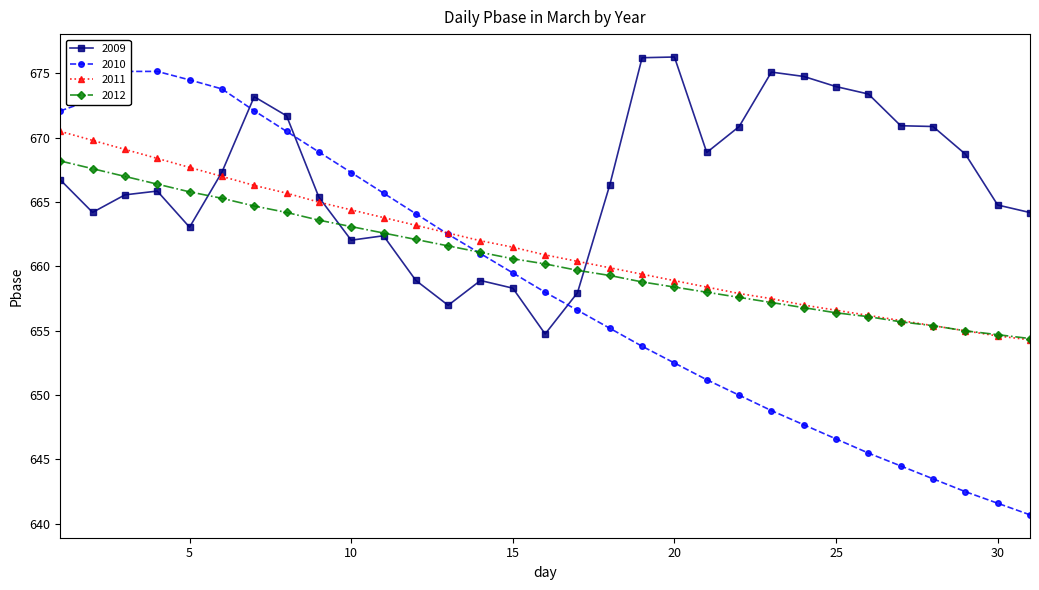

What is the difference between the highest and lowest values at 31?

23.5